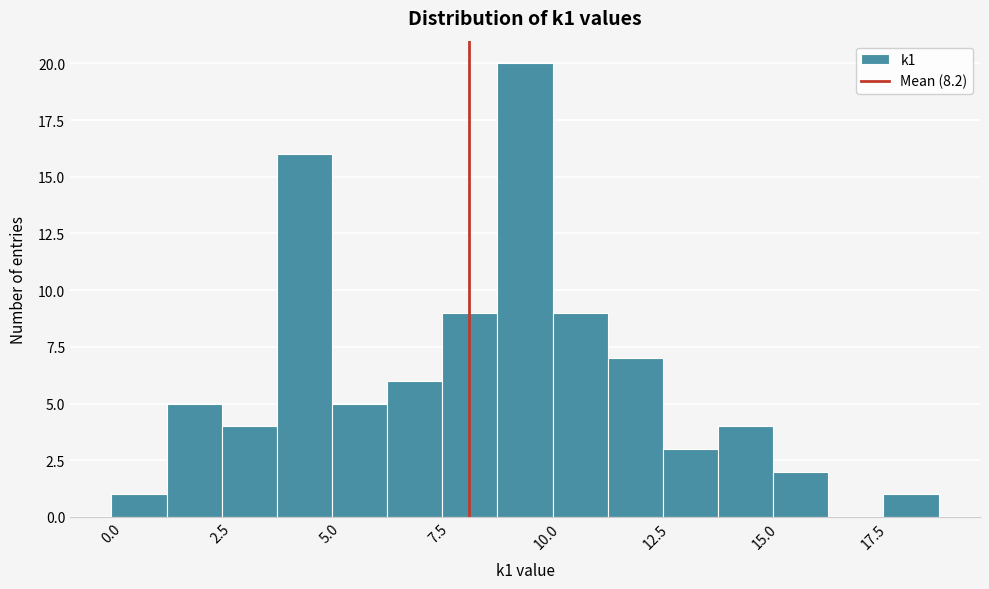

Around what value on the x-axis is the tallest bar? Give the approximate position of its centre, as read against the axis.

9.5